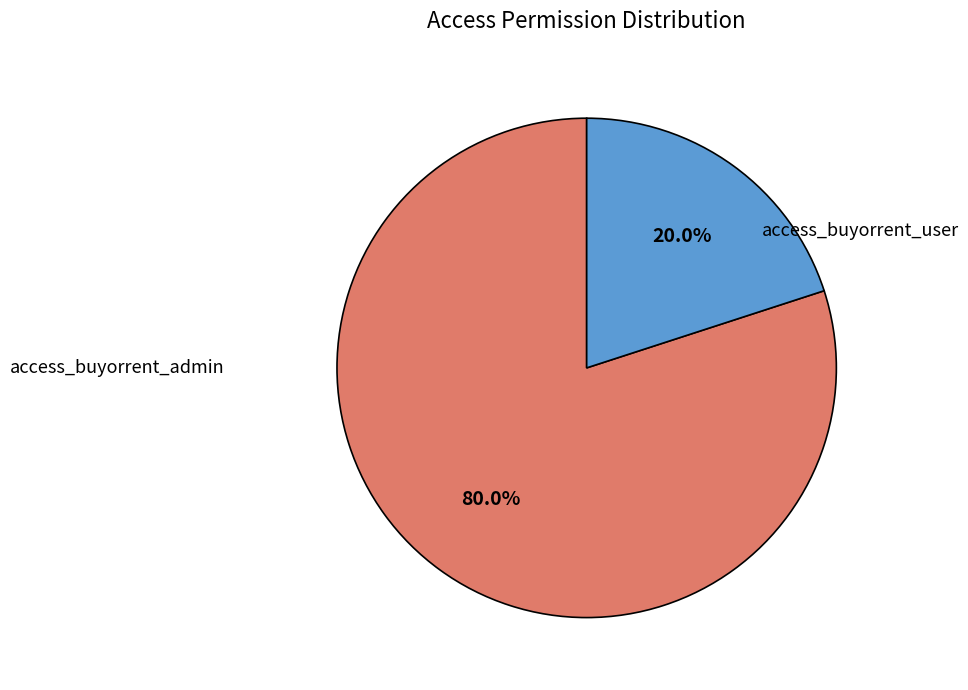

What is the largest slice in the pie chart?

access_buyorrent_admin